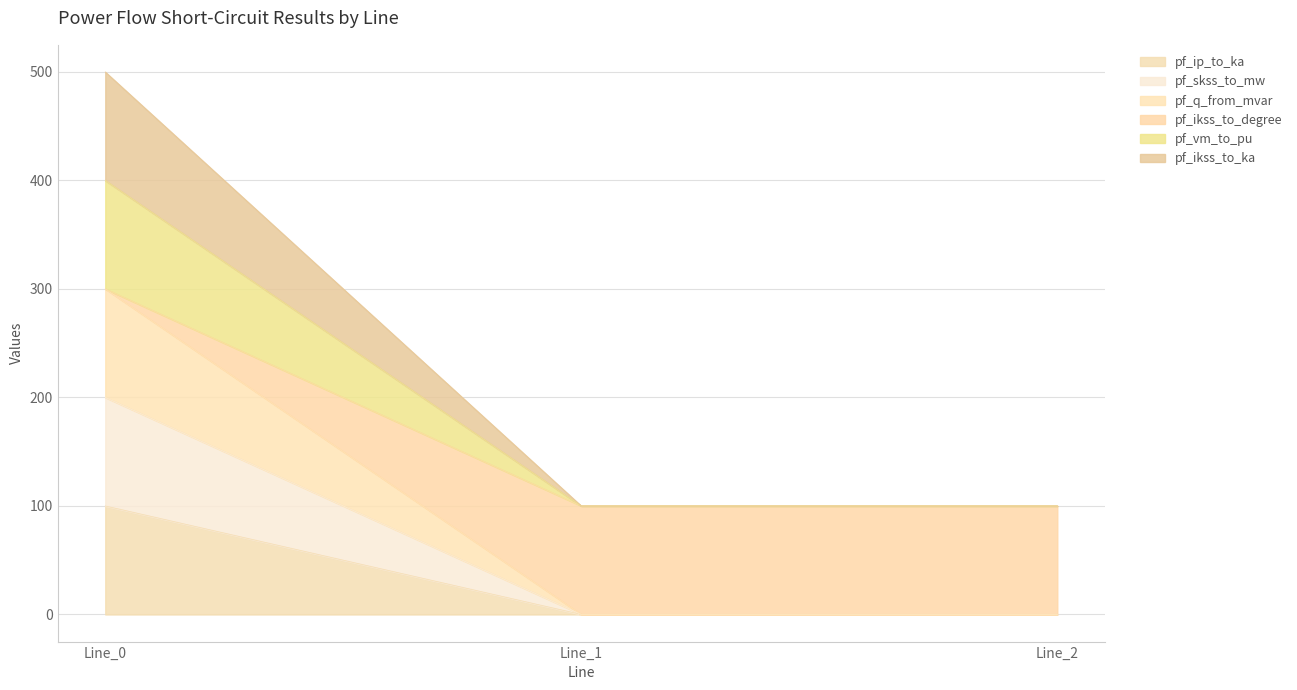

What are all the series names shown in the legend?

pf_ip_to_ka, pf_skss_to_mw, pf_q_from_mvar, pf_ikss_to_degree, pf_vm_to_pu, pf_ikss_to_ka